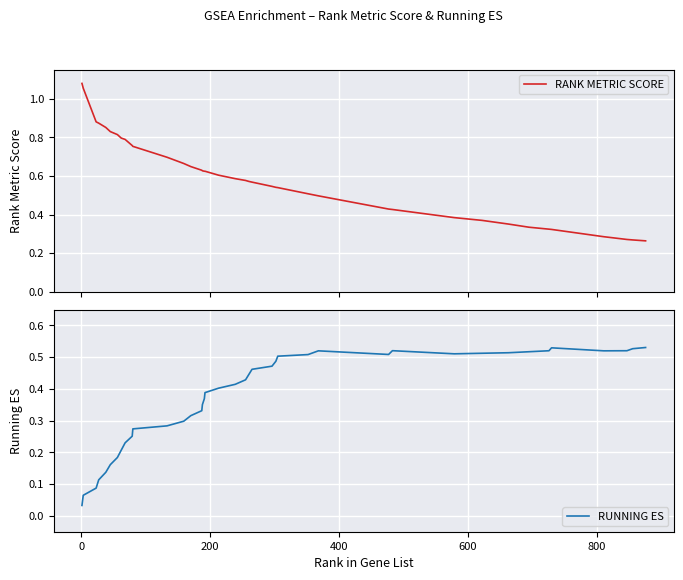

Reading left to right, list all the values displayed in this chart.

RANK METRIC SCORE: 1.1	1.1	0.9	0.9	0.9	0.8	0.8	0.8	0.8	0.8	0.8	0.7	0.7	0.6	0.6	0.6	0.6	0.6	0.6	0.6	0.6	0.6	0.6	0.5	0.5	0.5	0.5	0.5	0.4	0.4	0.4	0.4	0.4	0.3	0.3	0.3	0.3	0.3	0.3	0.3
RUNNING ES: 0.0	0.1	0.1	0.1	0.1	0.2	0.2	0.2	0.2	0.3	0.3	0.3	0.3	0.3	0.3	0.4	0.4	0.4	0.4	0.4	0.4	0.4	0.5	0.5	0.5	0.5	0.5	0.5	0.5	0.5	0.5	0.5	0.5	0.5	0.5	0.5	0.5	0.5	0.5	0.5